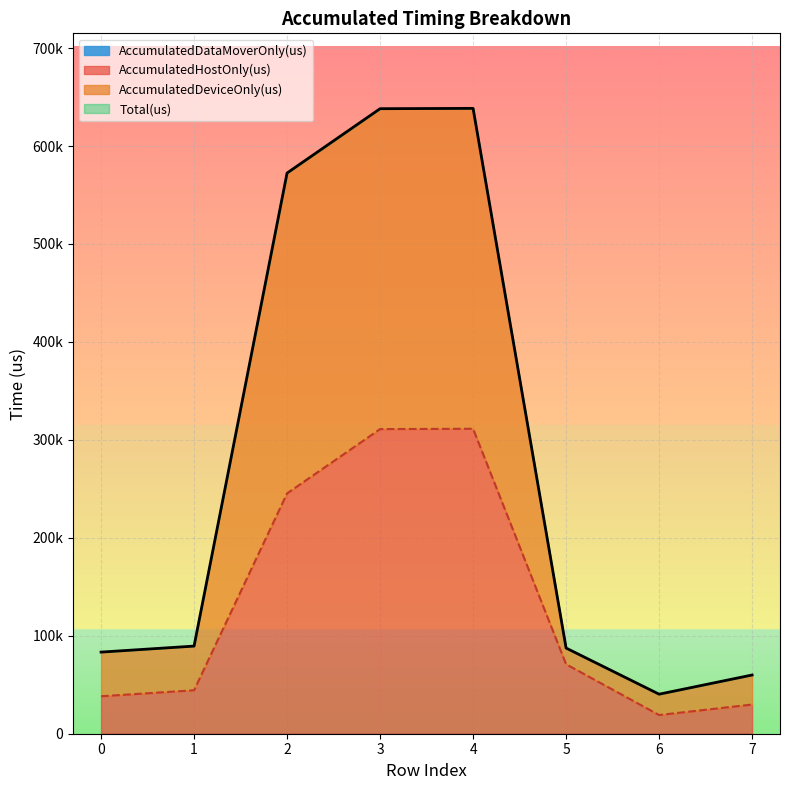

Reading left to right, transcribe all the data shown in this chart.

AccumulatedHostOnly(us): 38239.3	44388.6	245368.2	311010.5	311339.3	70949.5	19093.8	29803.8
AccumulatedDeviceOnly(us): 83336.0	89468.0	572454.0	638121.0	638446.0	87470.0	40362.0	59954.0